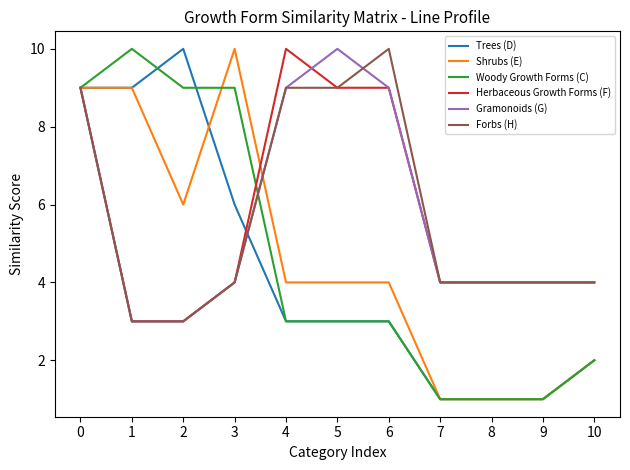

What is the average value of the Forbs (H) series?

6